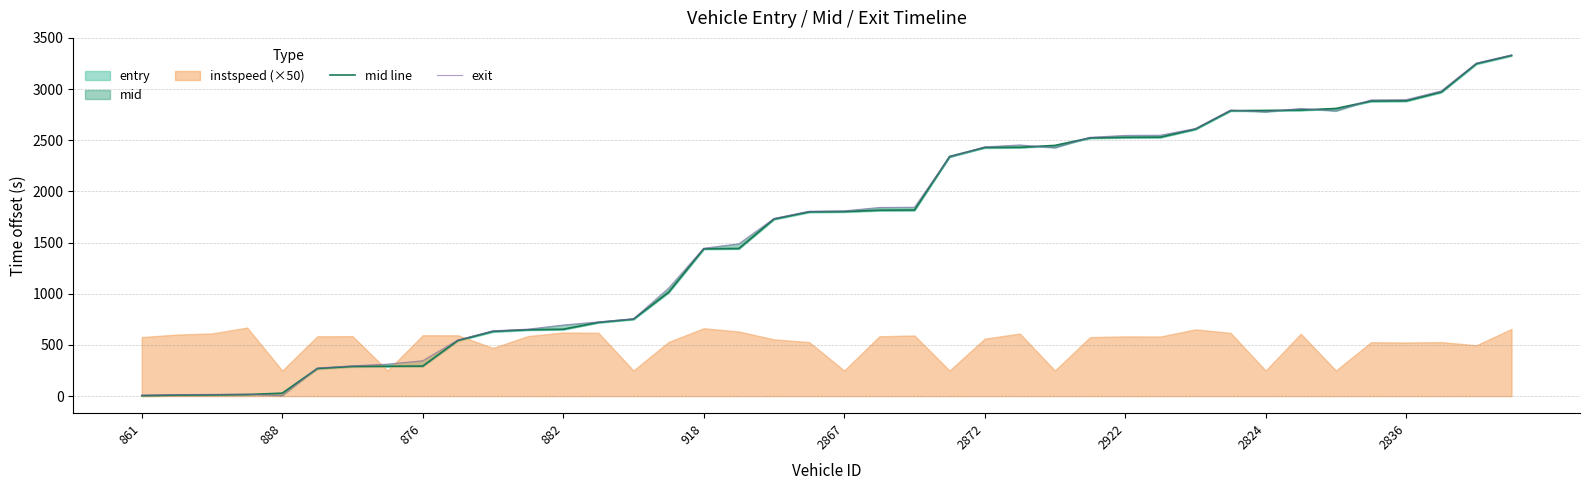

What position from the left is 18?

19